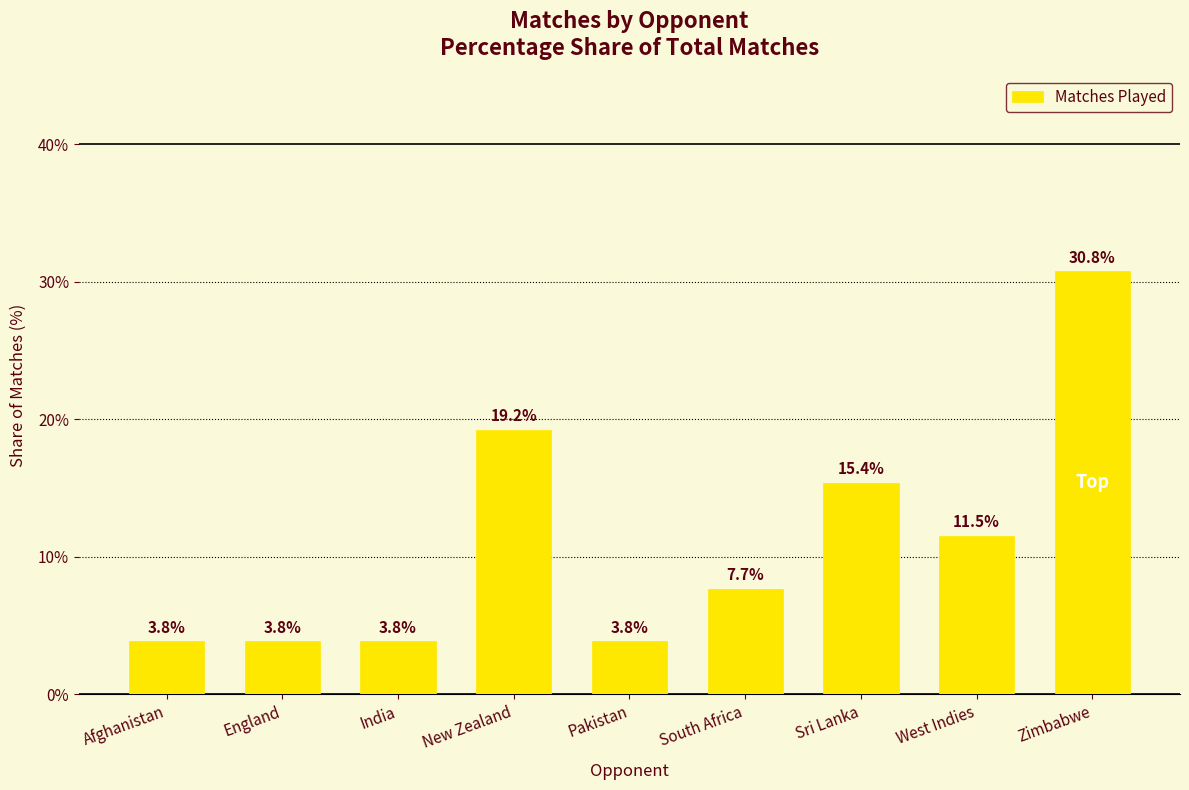

What is the change in value from Pakistan to Sri Lanka?

+11.5